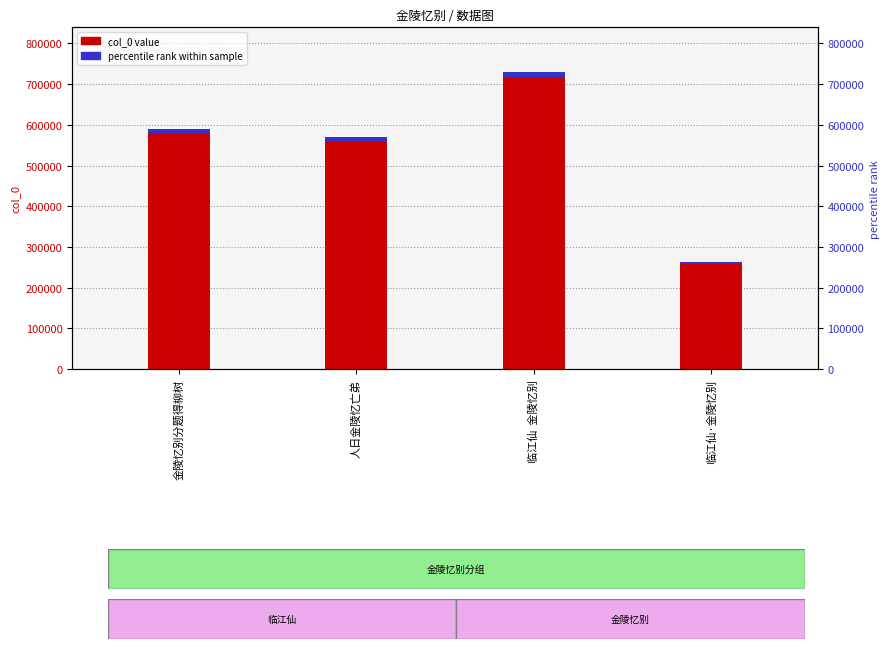

Does the chart contain any negative values?

No